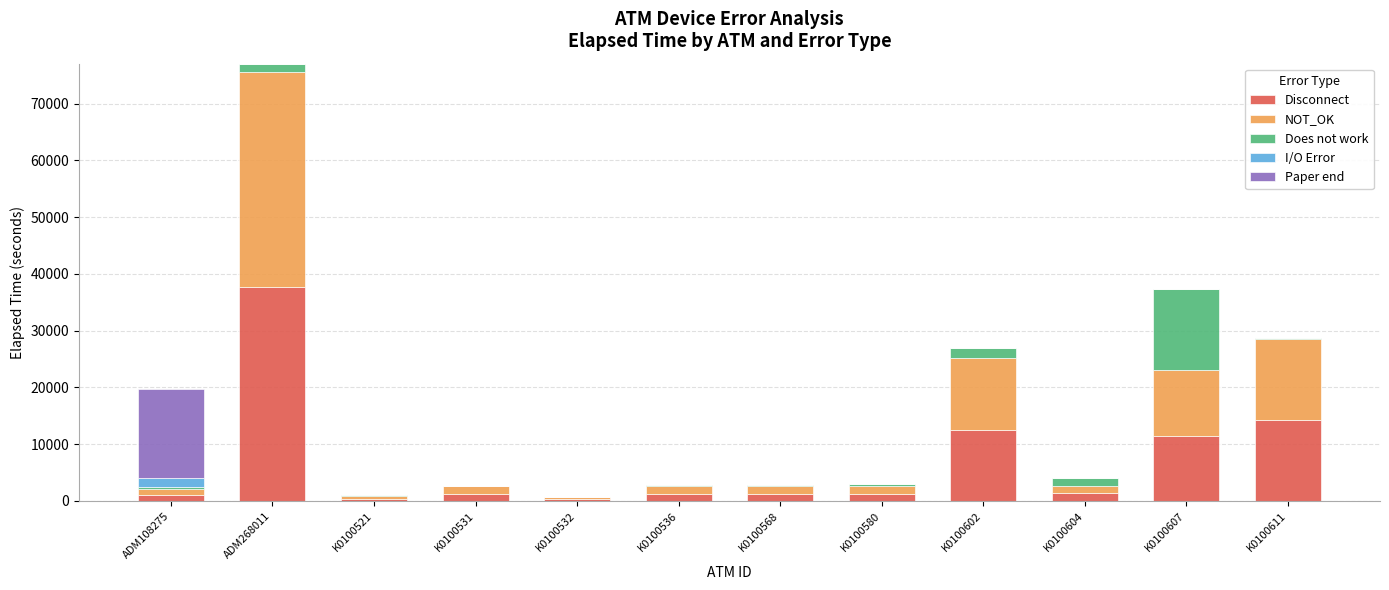

Does the chart contain stacked bars?

Yes